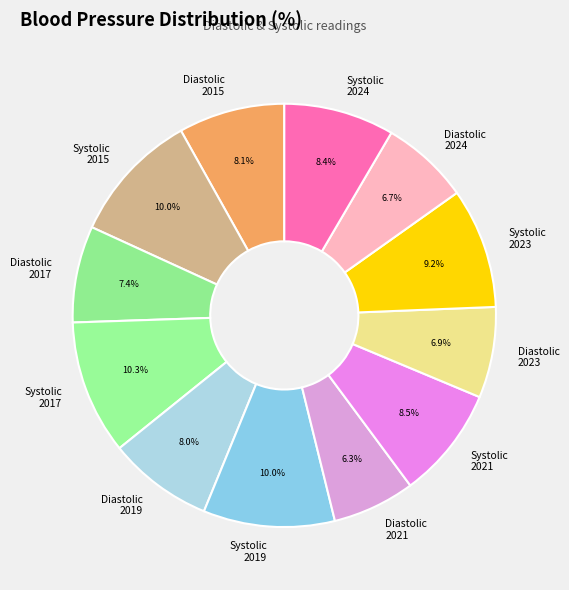

Is there any slice that represents more than half of the pie?

No